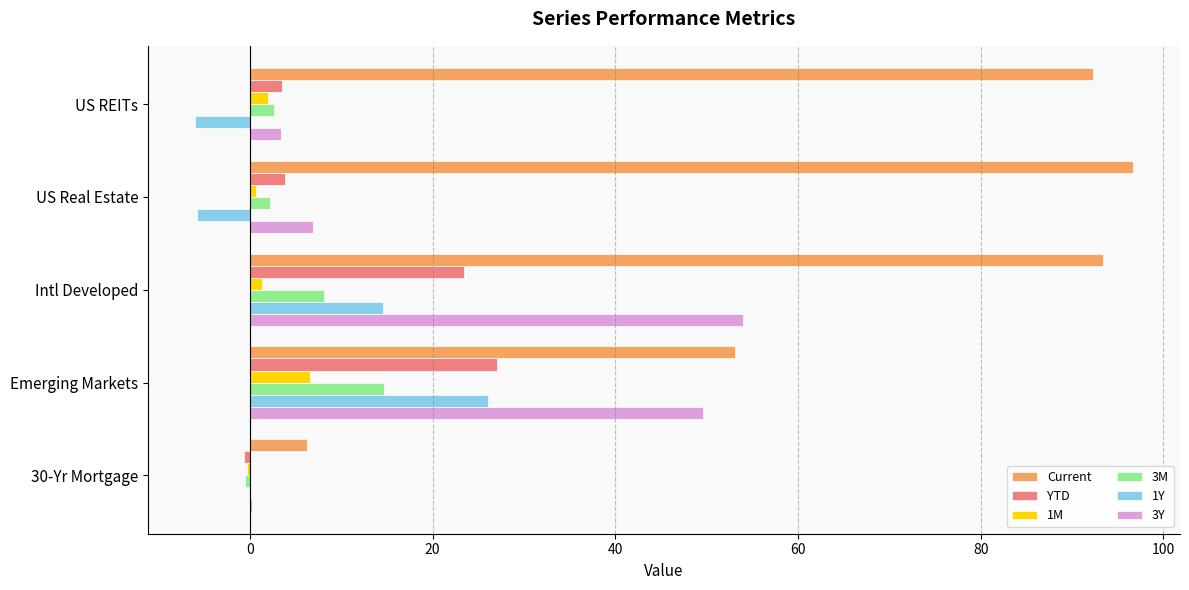

The YTD series shows 3.9 at US Real Estate. True or false?

True